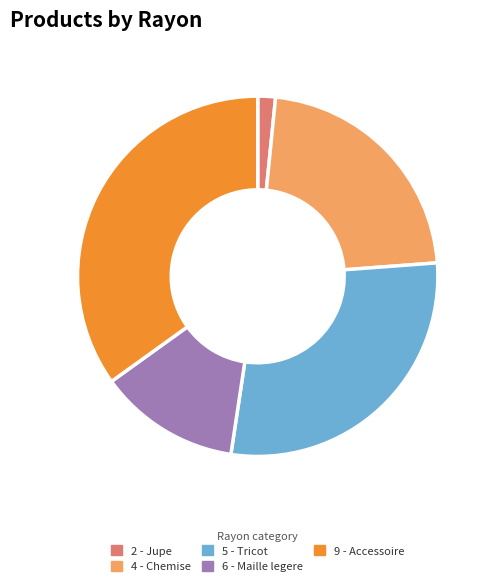

Is there a majority slice in this chart?

No